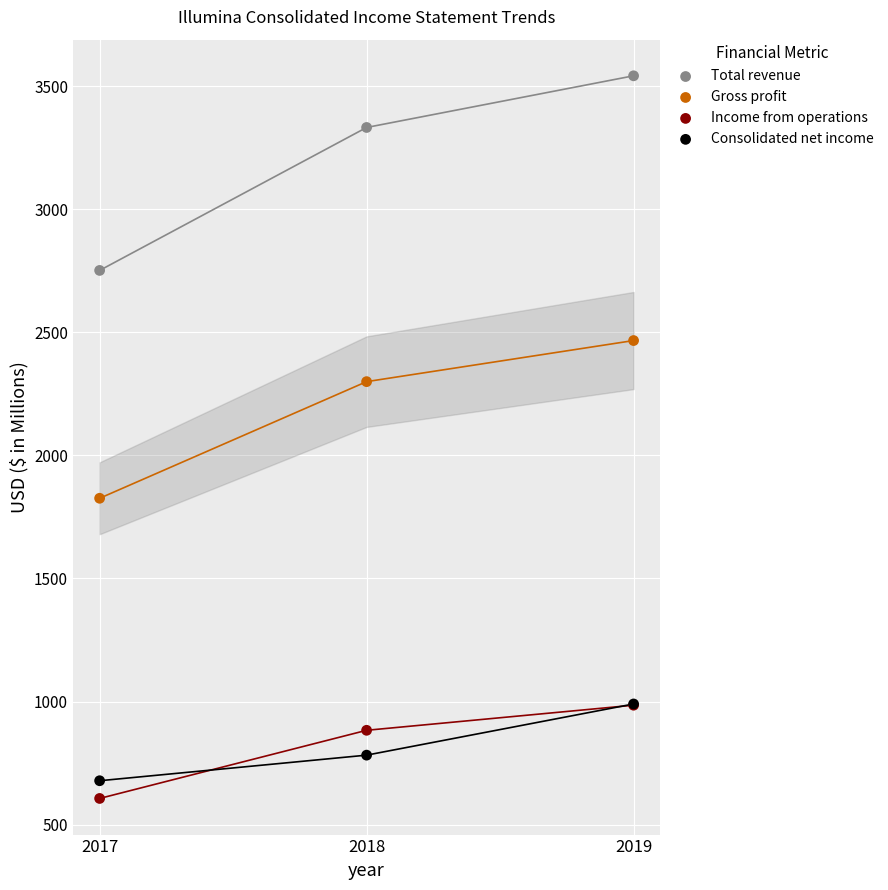

In the Gross profit series, what Y value is closest to 2146?

2300